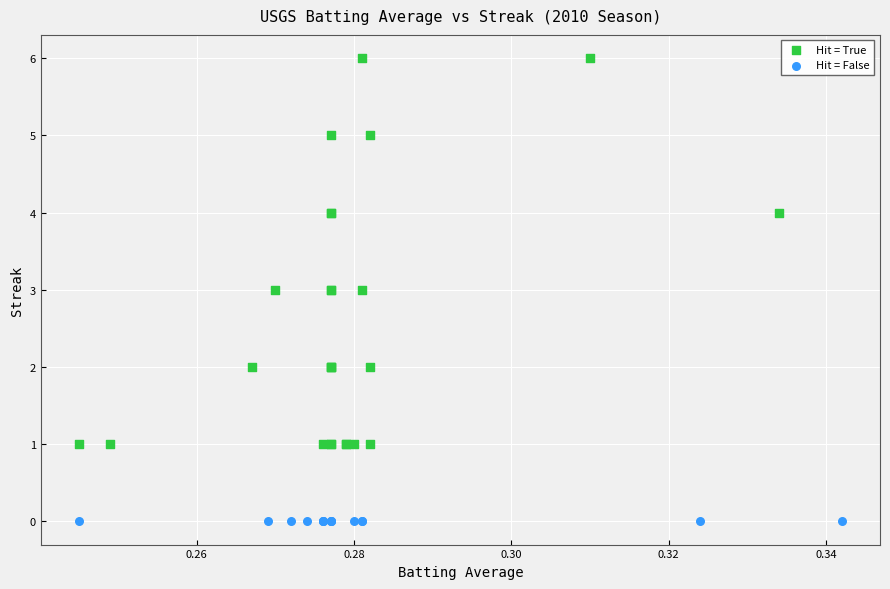

Which series contains the highest Y value?

Hit = True